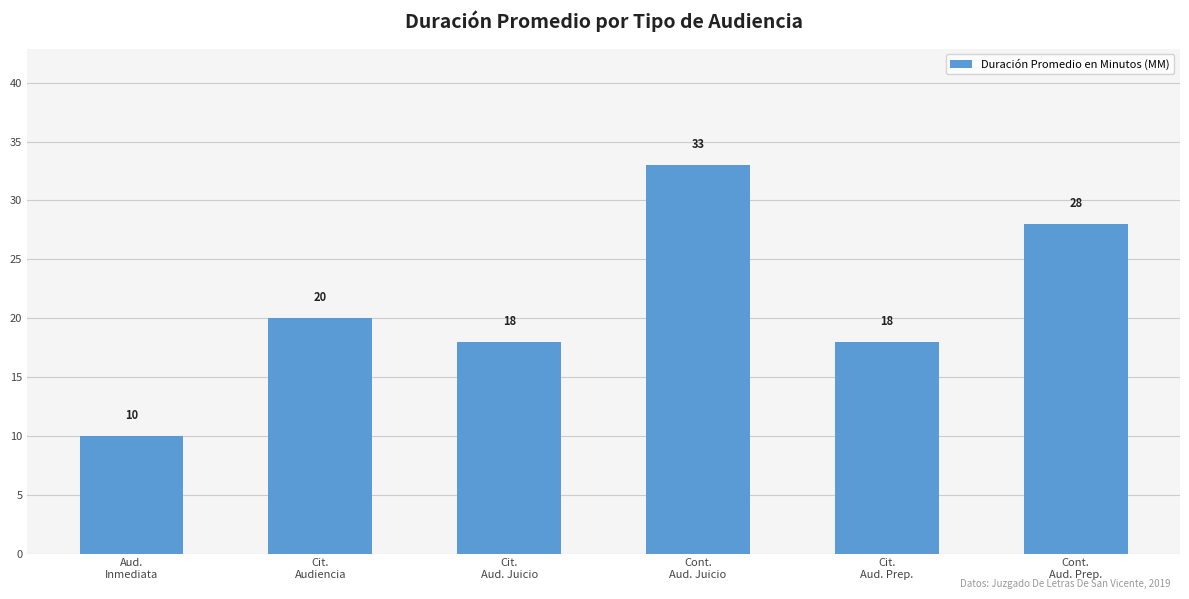

What position from the left is Cont.
Aud. Juicio?

4